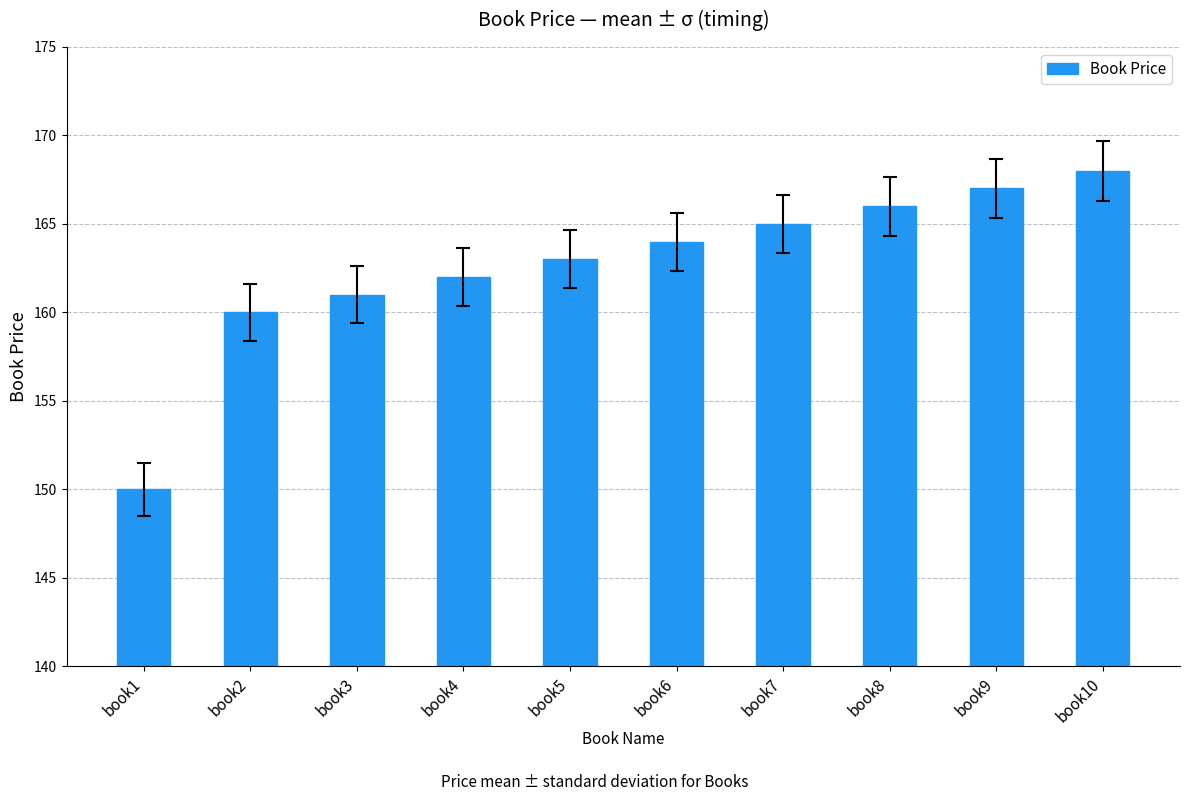

Reading right to left, extract all data points from this chart.

book10=168	book9=167	book8=166	book7=165	book6=164	book5=163	book4=162	book3=161	book2=160	book1=150